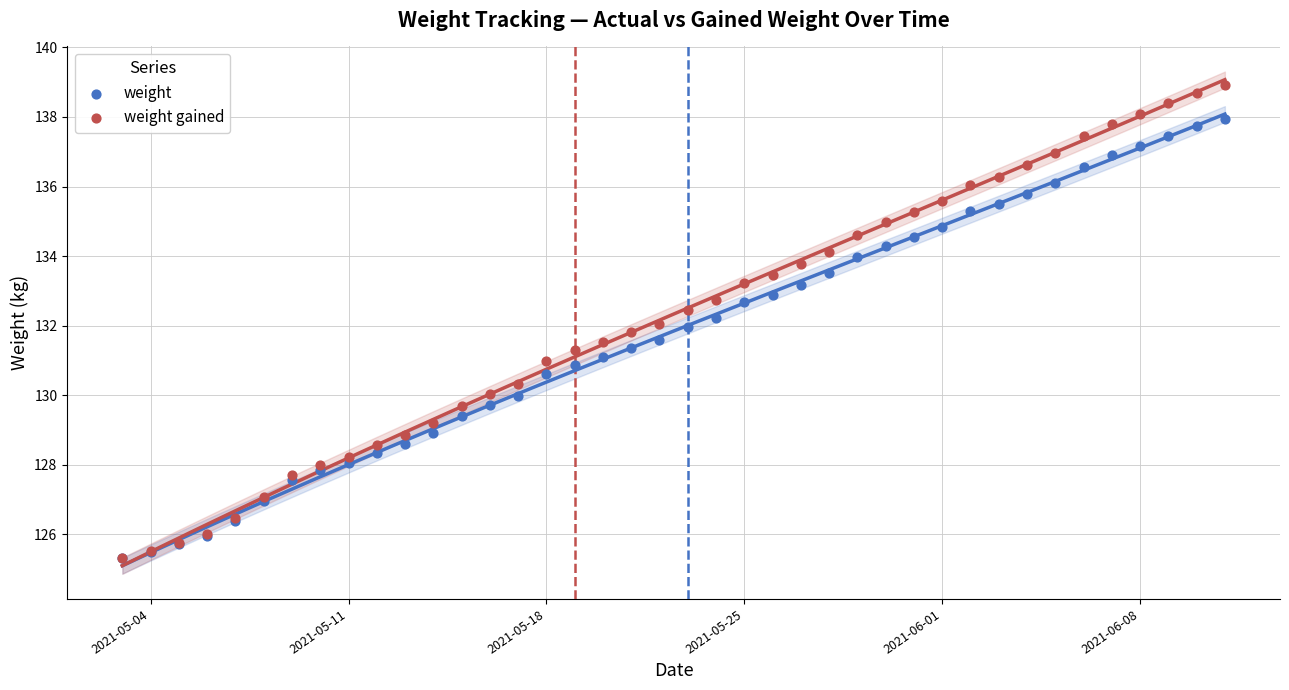

Which series has the largest total across all categories?

weight gained